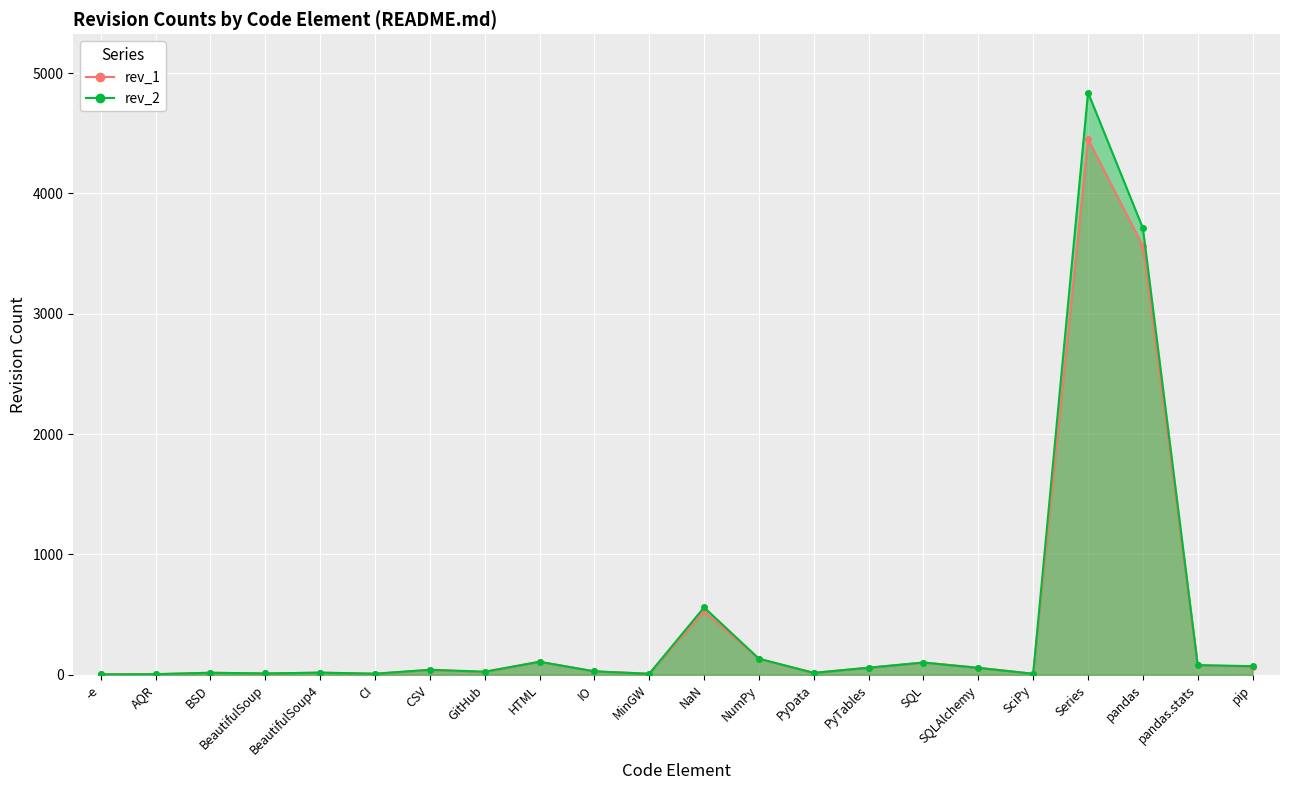

True or false: rev_2 has more than 0 interior local peaks.

True